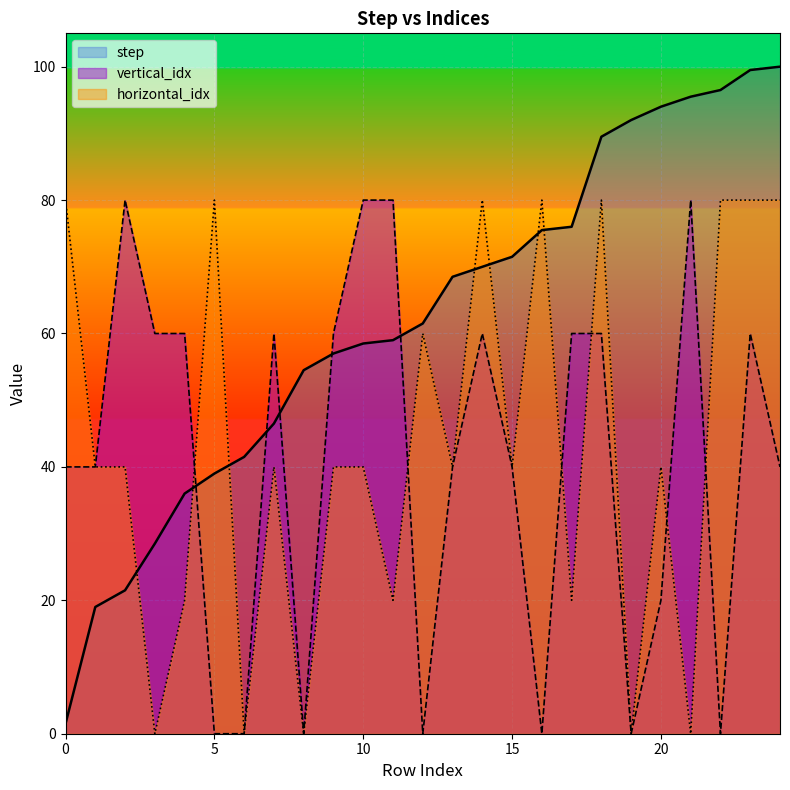

Reading left to right, extract all data points from this chart.

step: 0=1.5	1=19.0	2=21.5	3=28.5	4=36.0	5=39.0	6=41.5	7=46.5	8=54.5	9=57.0	10=58.5	11=59.0	12=61.5	13=68.5	14=70.0	15=71.5	16=75.5	17=76.0	18=89.5	19=92.0	20=94.0	21=95.5	22=96.5	23=99.5	24=100.0
vertical_idx: 0=40.0	1=40.0	2=80.0	3=60.0	4=60.0	5=0.0	6=0.0	7=60.0	8=0.0	9=60.0	10=80.0	11=80.0	12=0.0	13=40.0	14=60.0	15=40.0	16=0.0	17=60.0	18=60.0	19=0.0	20=20.0	21=80.0	22=0.0	23=60.0	24=40.0
horizontal_idx: 0=80.0	1=40.0	2=40.0	3=0.0	4=20.0	5=80.0	6=0.0	7=40.0	8=0.0	9=40.0	10=40.0	11=20.0	12=60.0	13=40.0	14=80.0	15=40.0	16=80.0	17=20.0	18=80.0	19=0.0	20=40.0	21=0.0	22=80.0	23=80.0	24=80.0